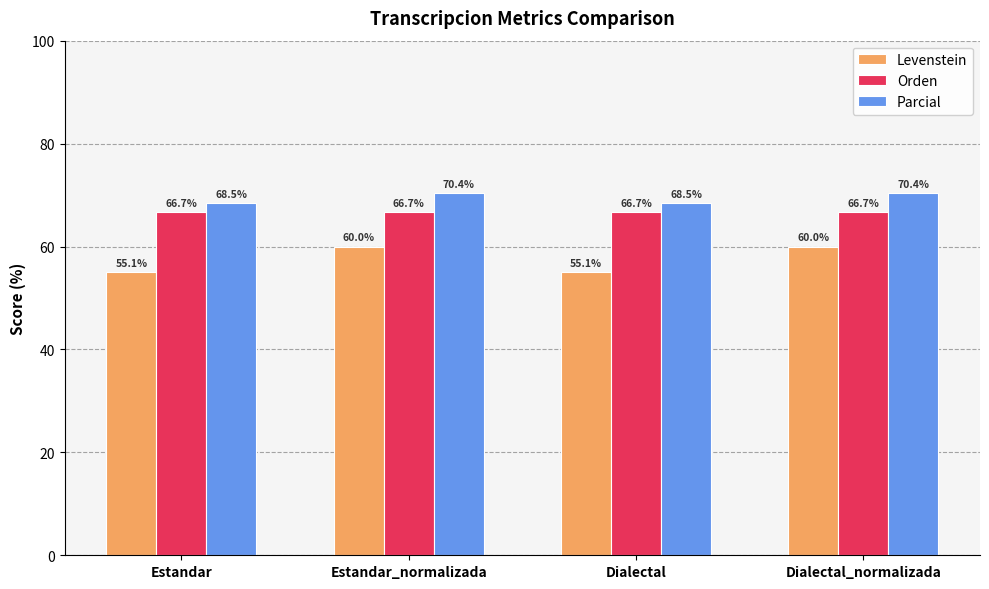

How many data points does each series have?

4